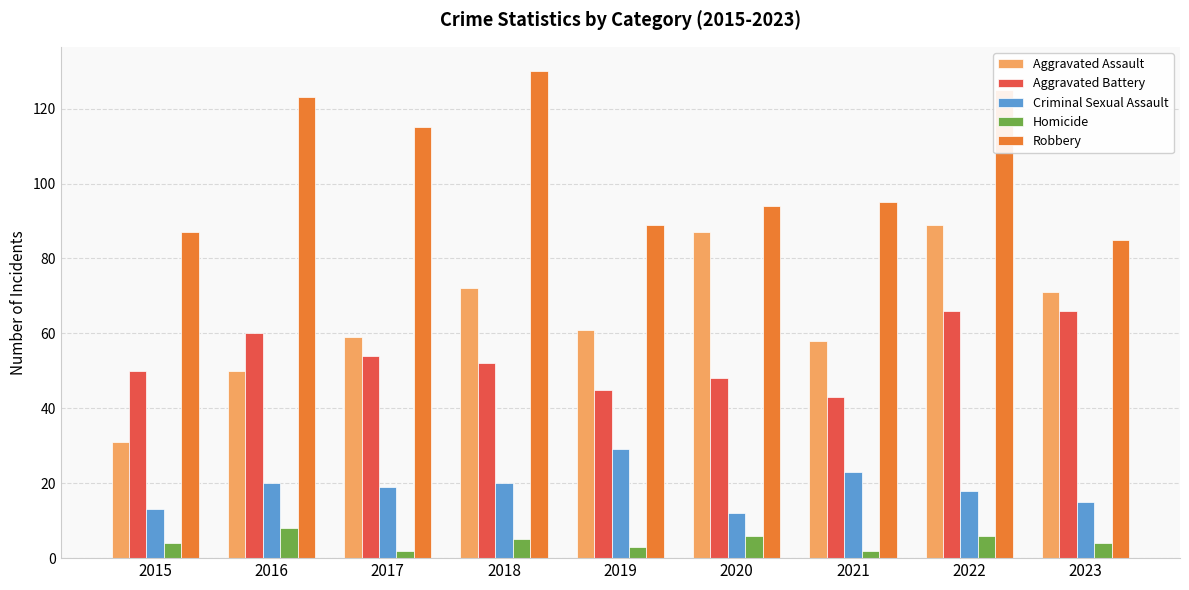

Rank the series by their maximum value, from highest to lowest.

Robbery, Aggravated Assault, Aggravated Battery, Criminal Sexual Assault, Homicide